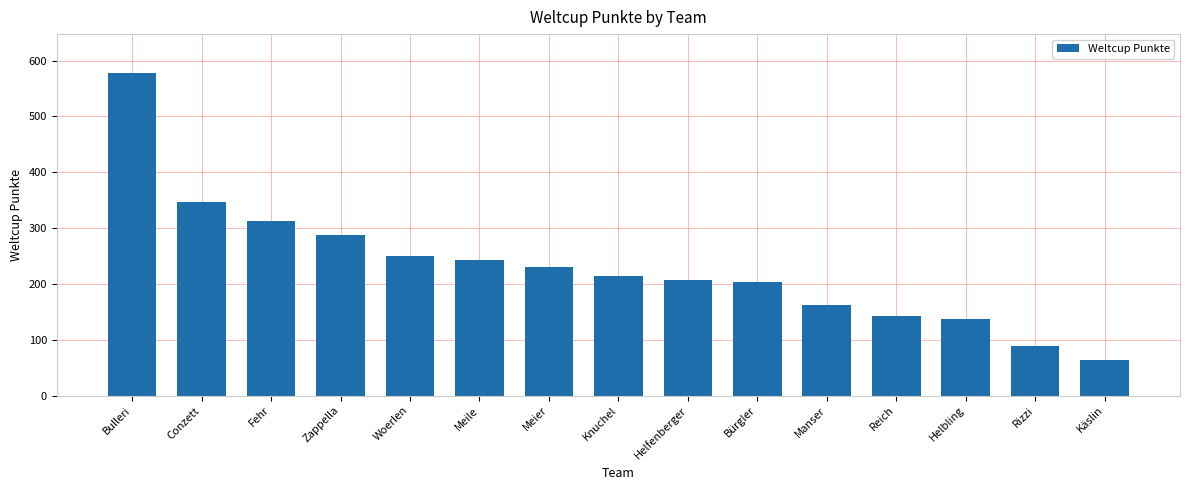

What is the maximum value shown in the chart?

578